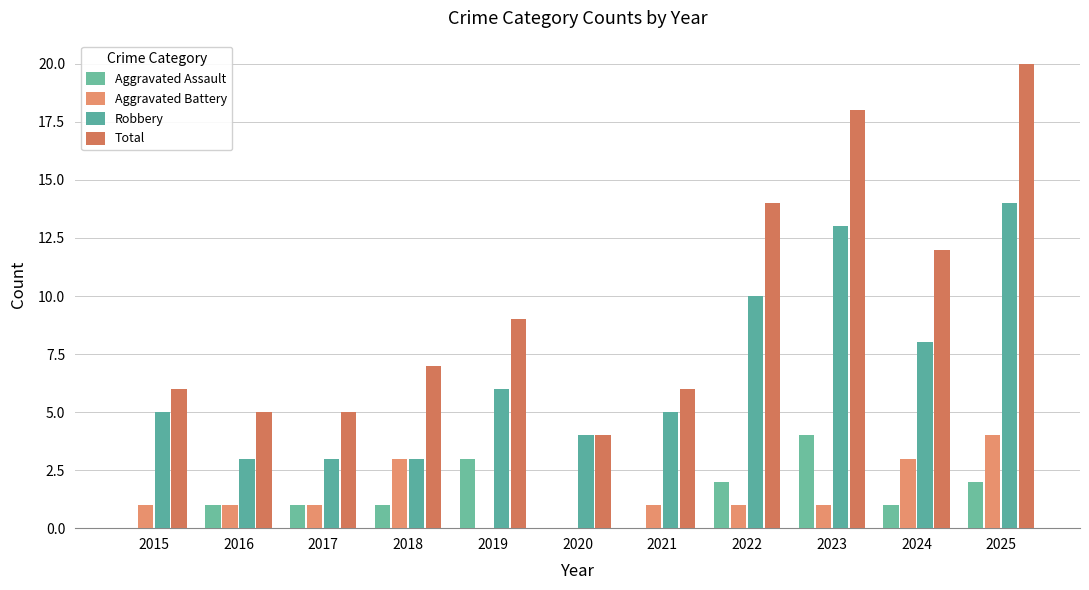

At which label is Total closest to 12?

2024